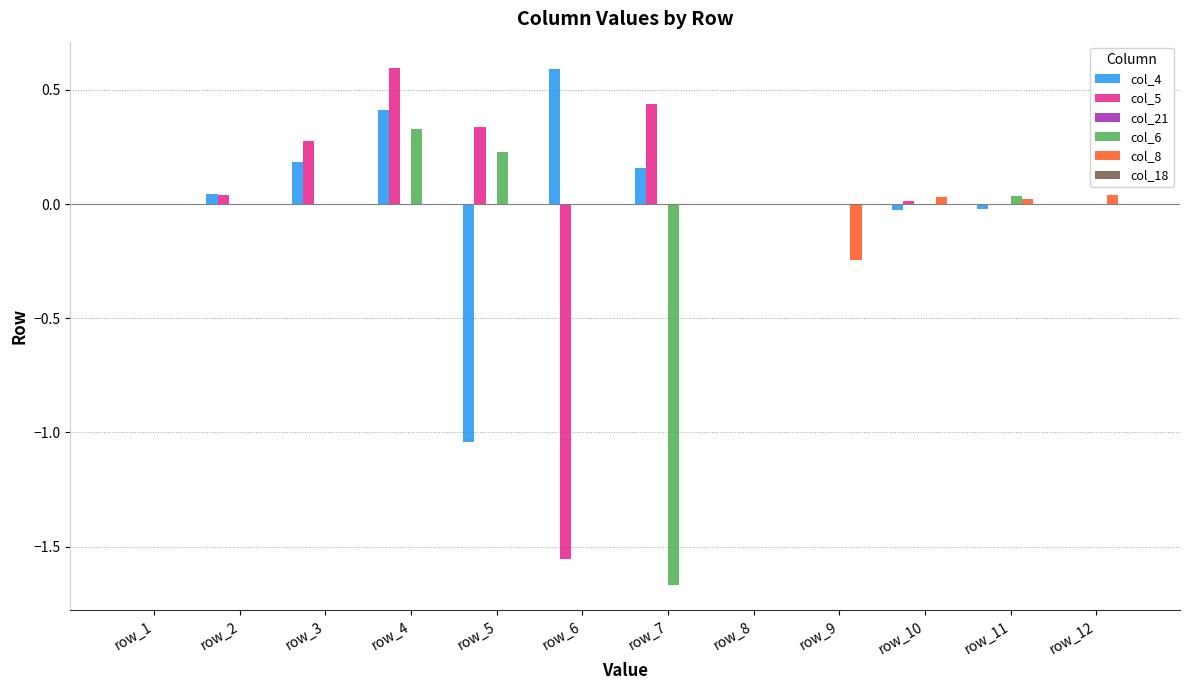

What is the greatest value displayed?

0.6